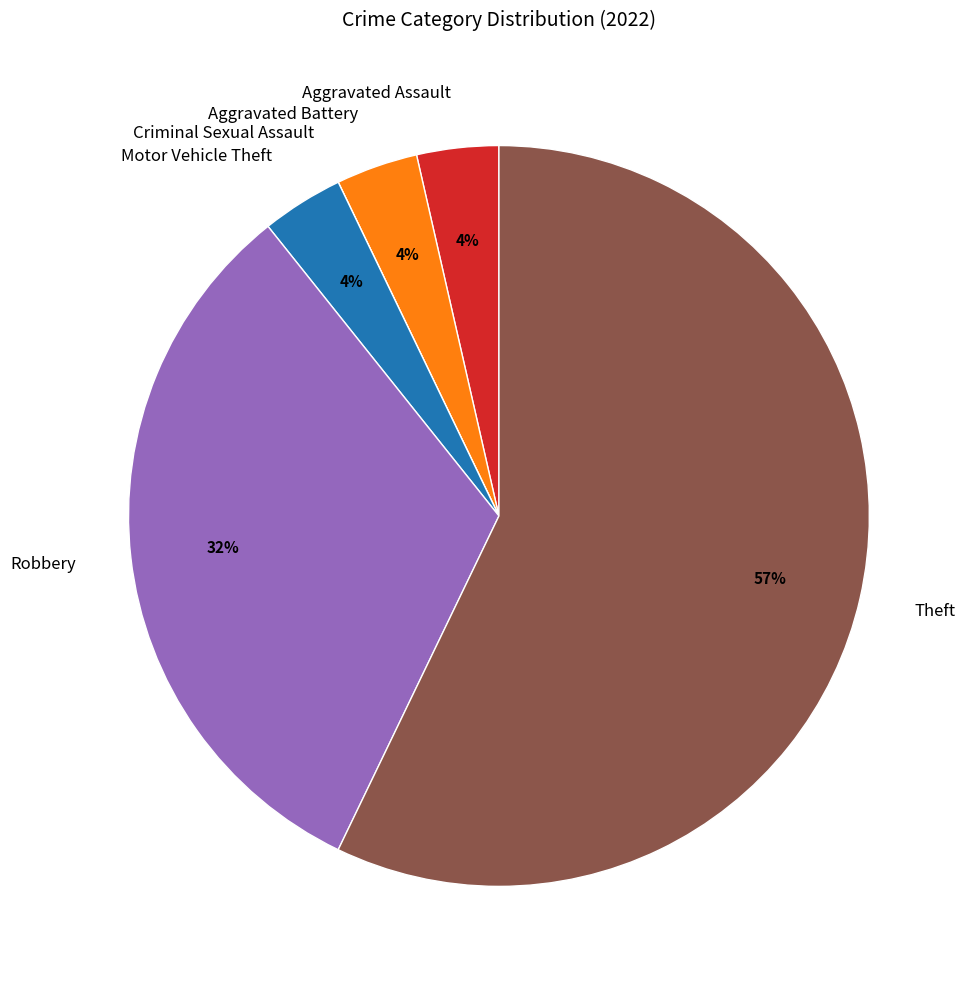

Is the sum of Aggravated Assault and Aggravated Battery greater than half?

No